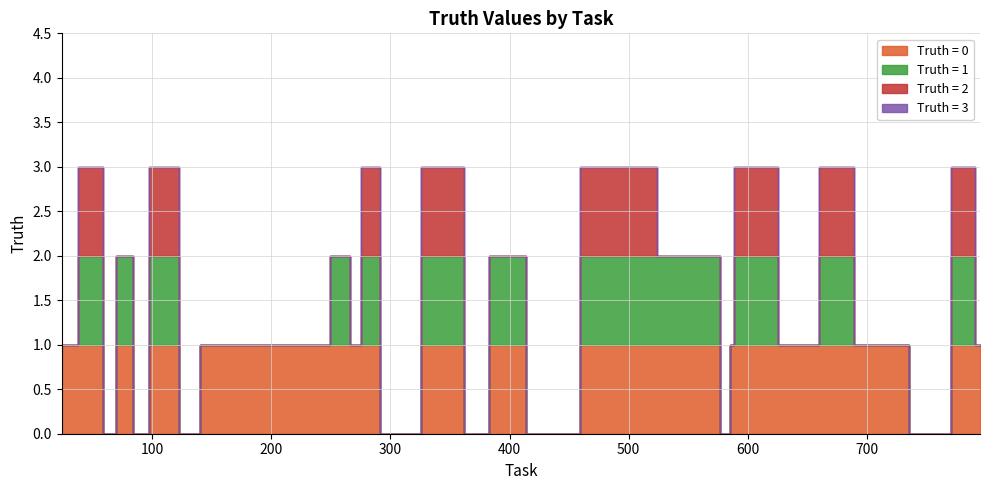

List the labels in order of value, largest first.

51, 100, 112, 281, 330, 336, 345, 474, 478, 590, 599, 662, 786, 72, 252, 263, 387, 409, 570, 24, 147, 205, 246, 269, 587, 652, 657, 716, 795, 67, 95, 133, 302, 322, 379, 419, 428, 444, 584, 755